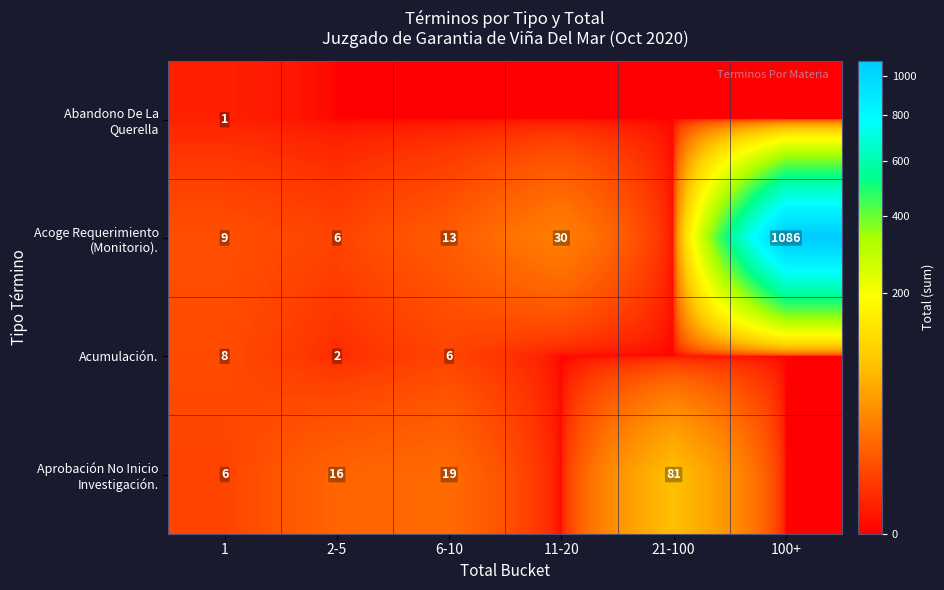

True or false: Acumulación. has a value of 6 at 6-10.

True